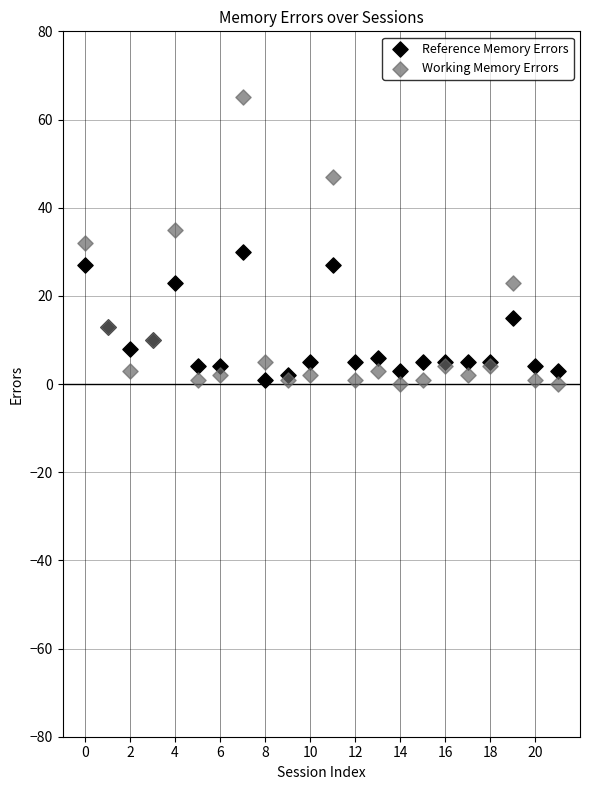

Which series has the widest spread of Y values?

Working Memory Errors